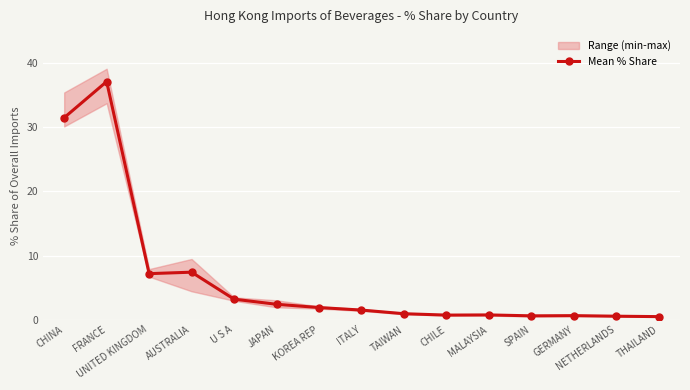

How many interior local peaks (higher than both neighbors) does the data have?

4